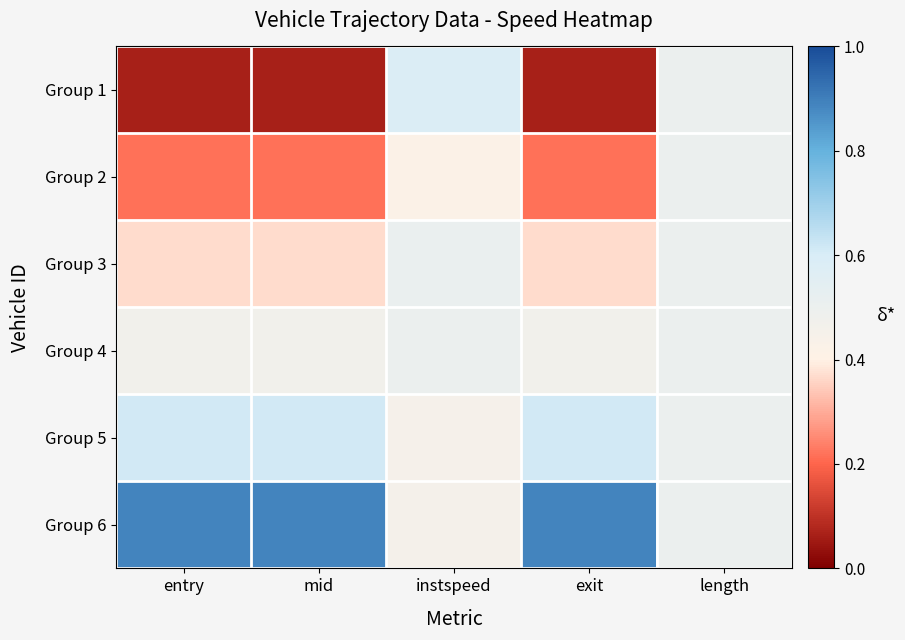

What is the difference between the highest and lowest values at instspeed?

0.2